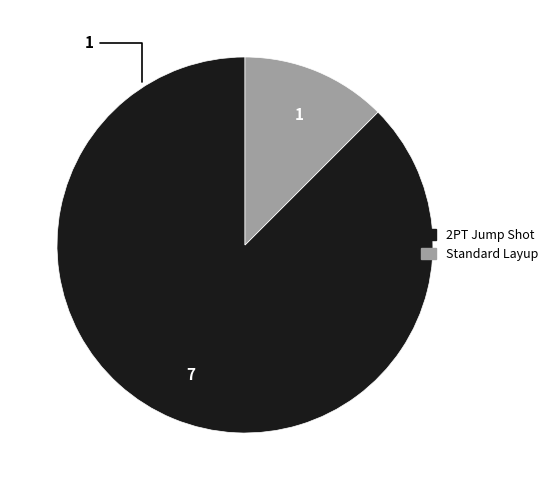

True or false: Standard Layup accounts for 12% of the total.

True